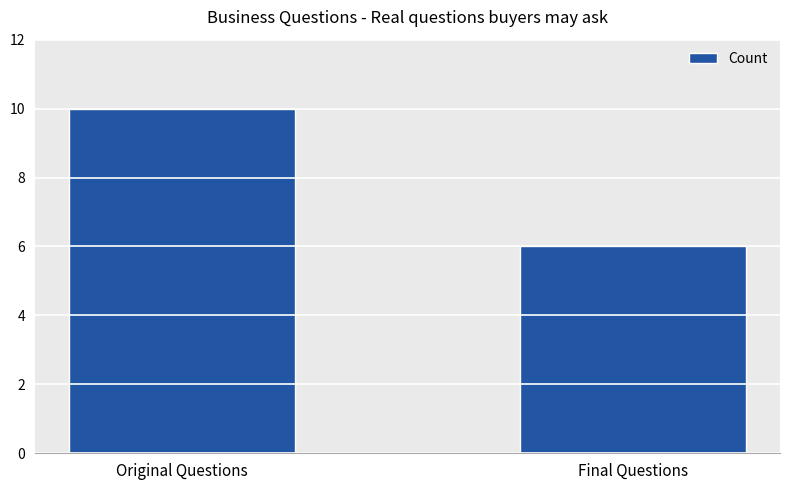

Reading right to left, transcribe all the data shown in this chart.

Final Questions=6	Original Questions=10